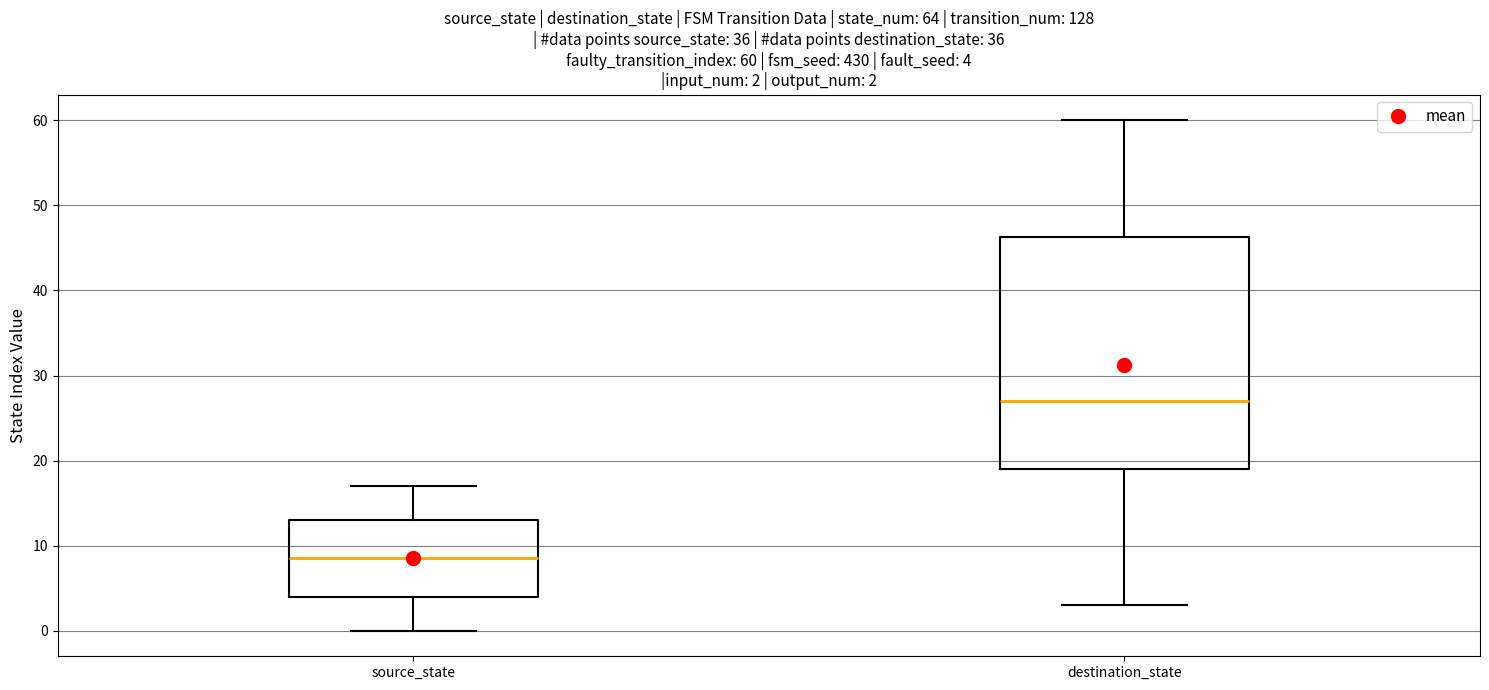

Which box is the tallest, from its lower edge to its upper edge?

destination_state